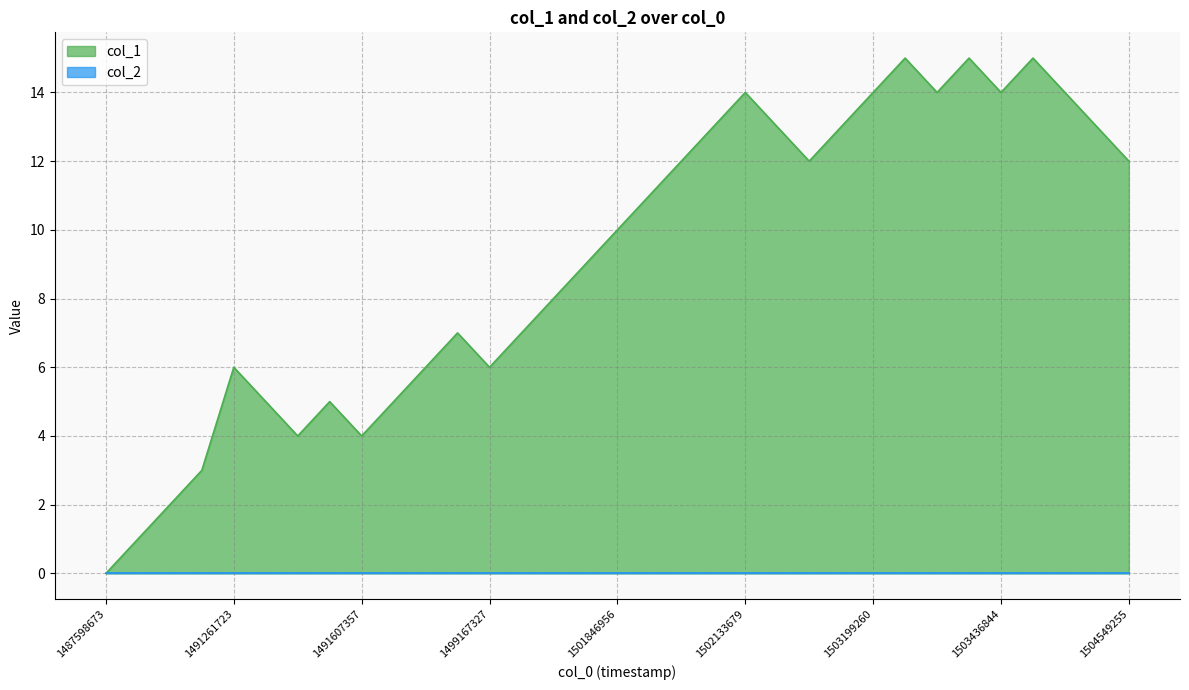

What is the value of the 23rd point from the left?

12